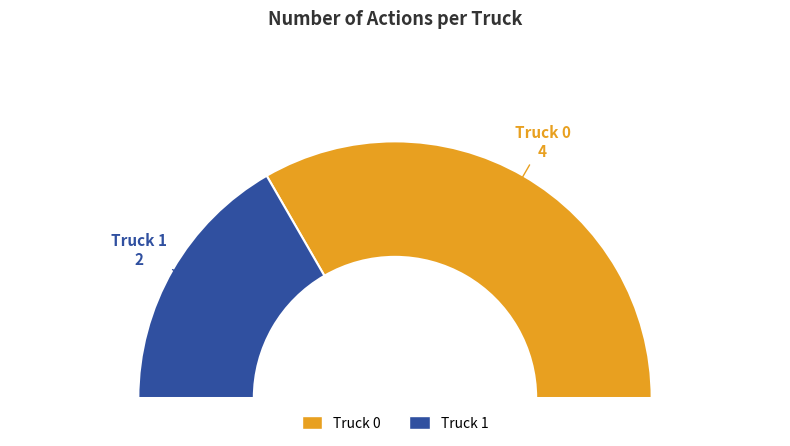

Which slice is the largest?

Truck 0